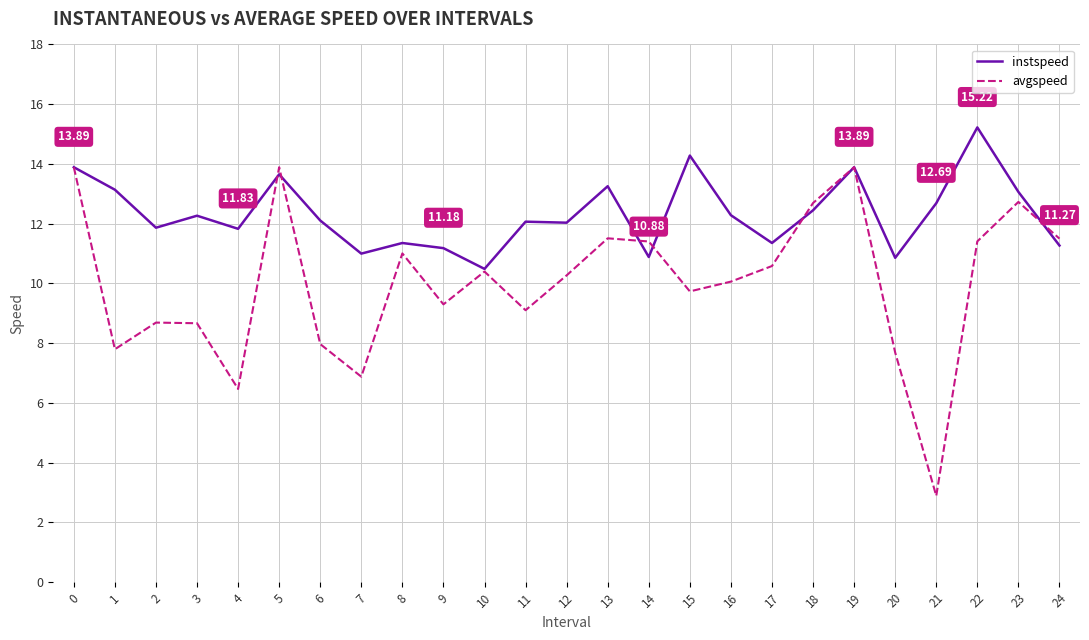

Which series has the largest range (max minus min)?

avgspeed